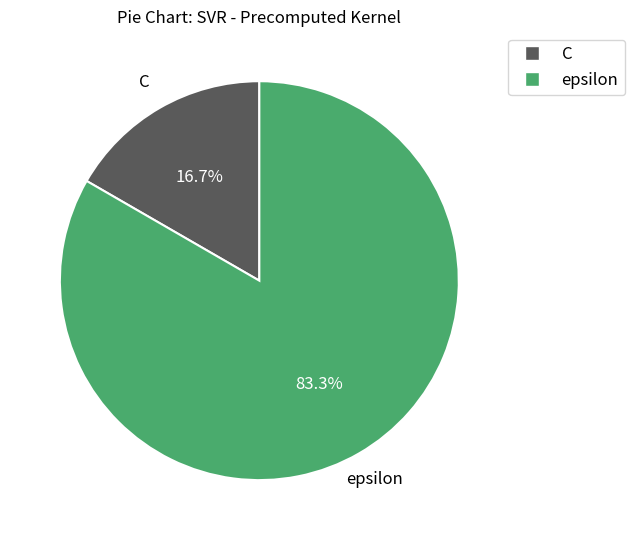

To the nearest percent, what percentage of the pie is C?

17%